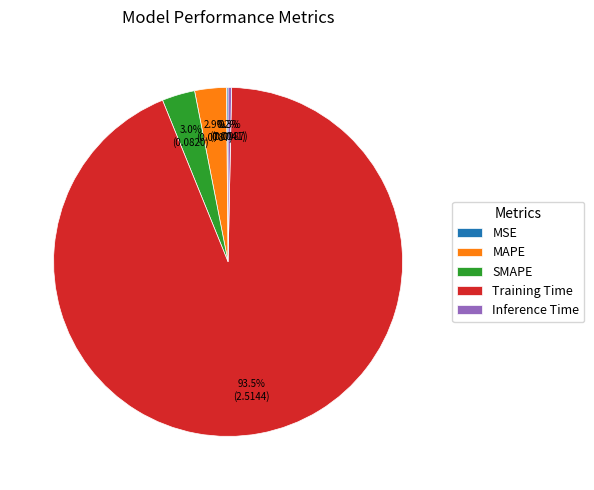

Which slice is the largest?

Training Time